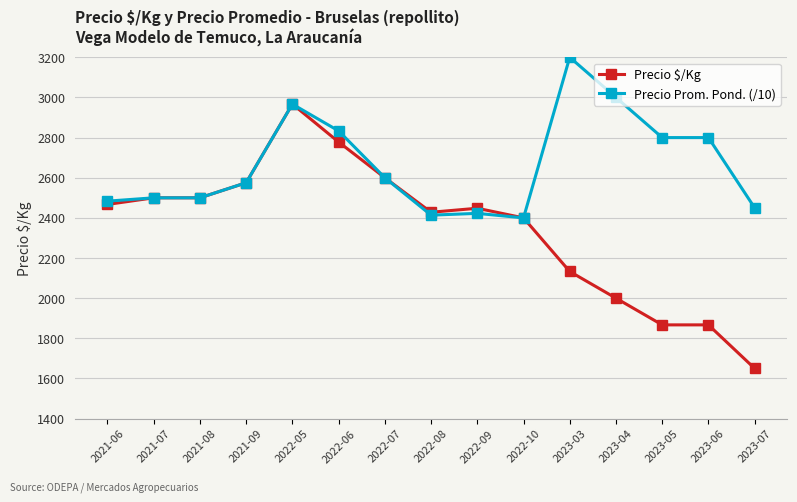

What is the difference between the highest and lowest values at 2021-06?

16.3